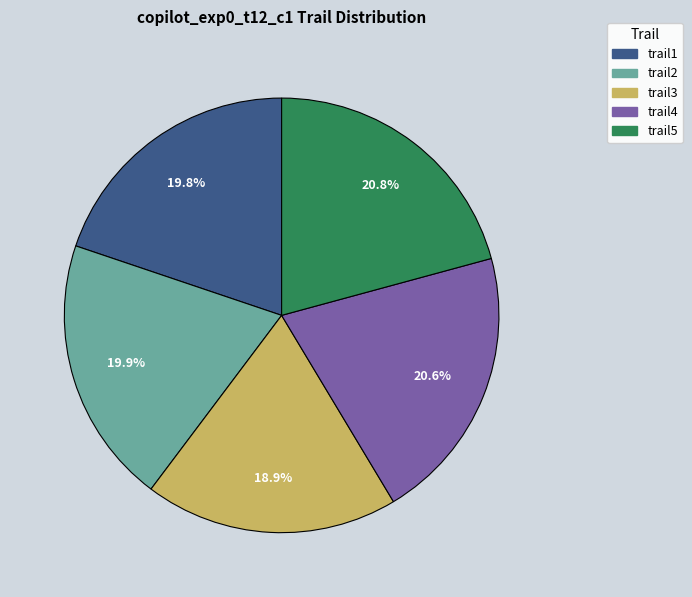

To the nearest percent, what is the combined percentage of trail3 and trail1?

39%